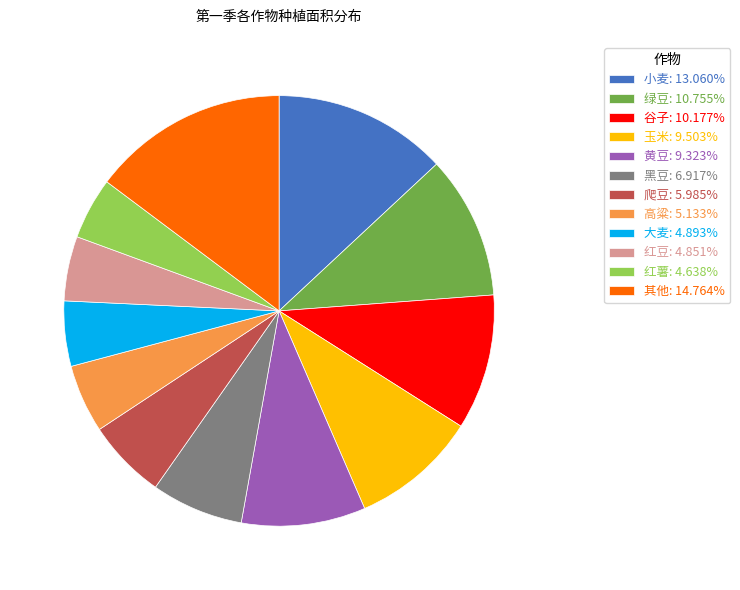

Approximately how many times larger is the value at 玉米: 9.503% compared to 其他: 14.764%?

0.6